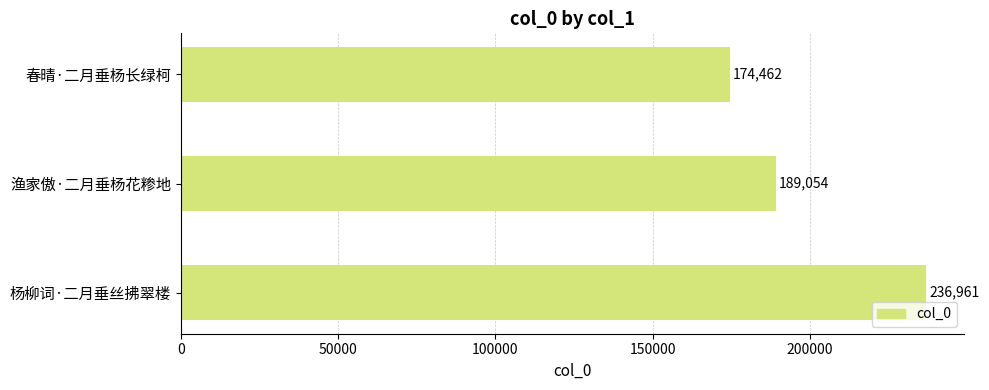

What is the difference between the second highest and minimum values?

14592